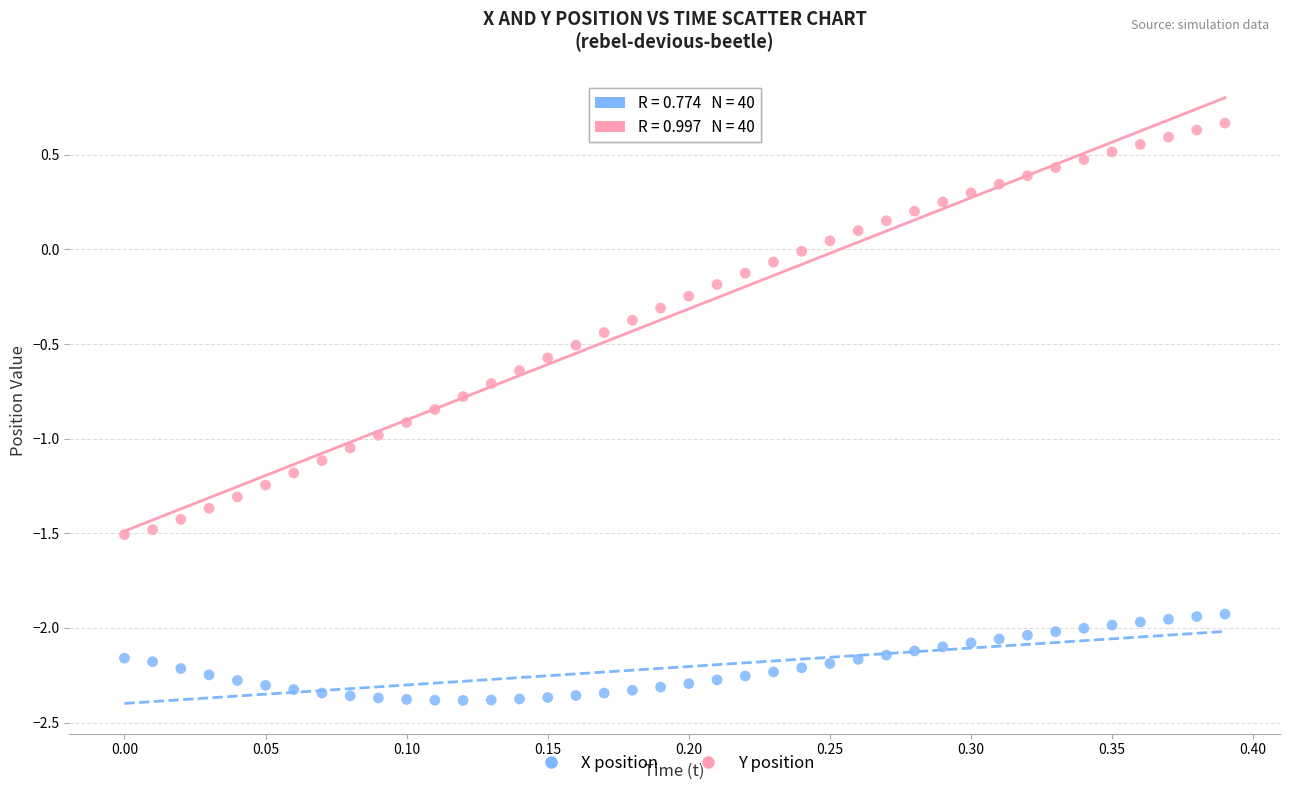

Across all data points, what is the range of Y values (max minus min)?

3.0